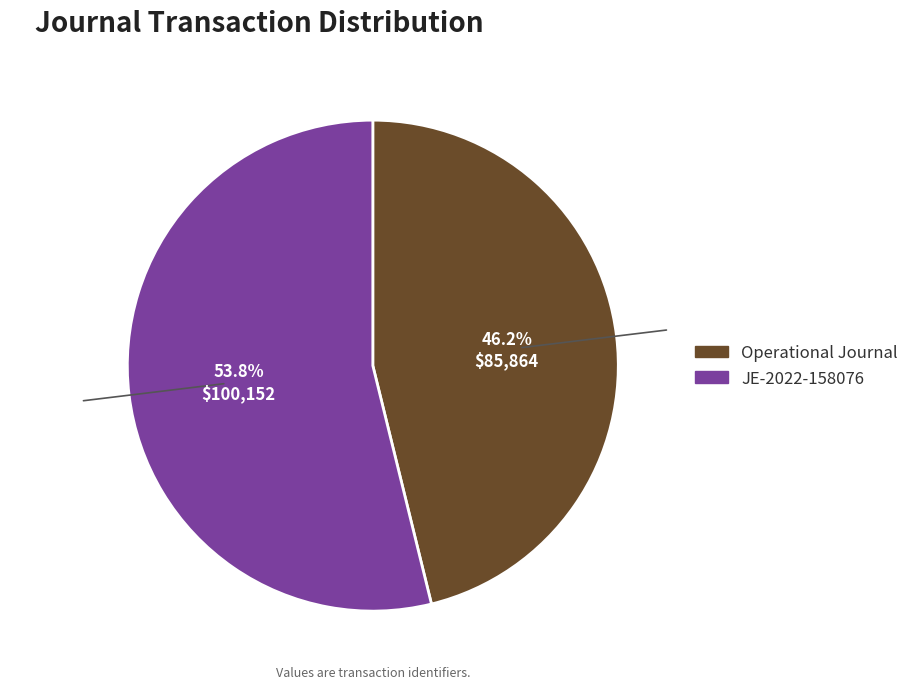

Approximately how many times larger is the value at Operational Journal: LE3099 HCN-Revera compared to JE-2022-158076 - LE3099 HCN-Revera?

0.9